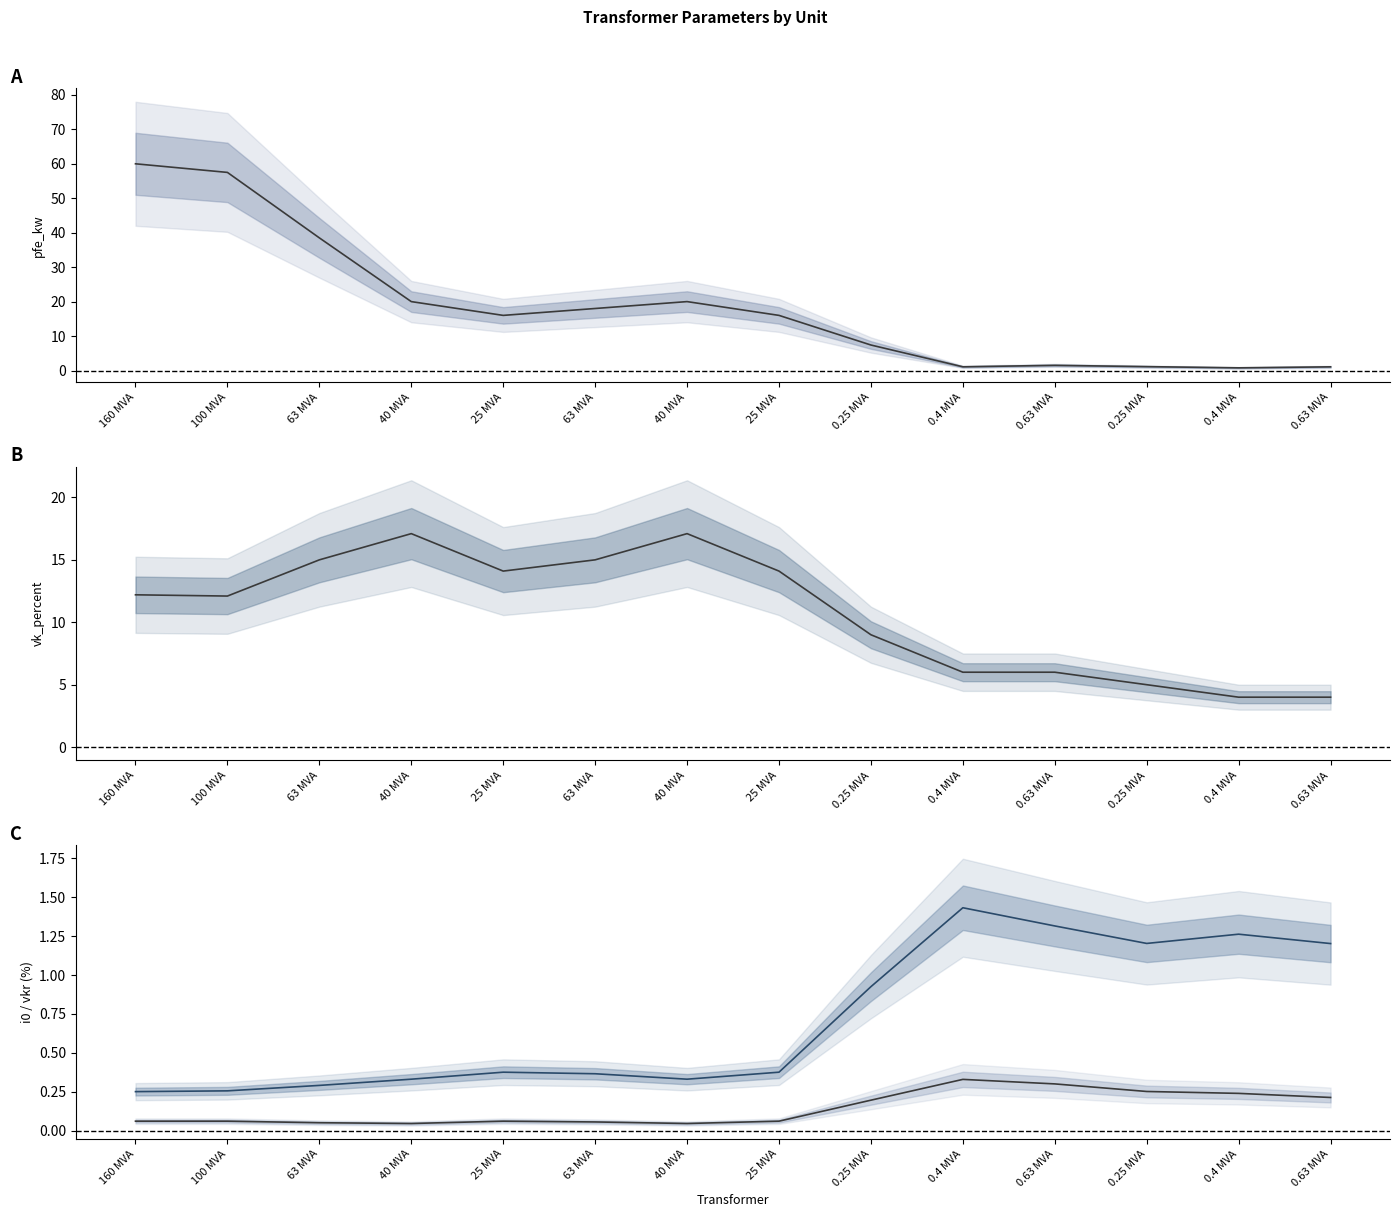

What is the difference between the second highest and second lowest values in the vkr_percent series?

1.1